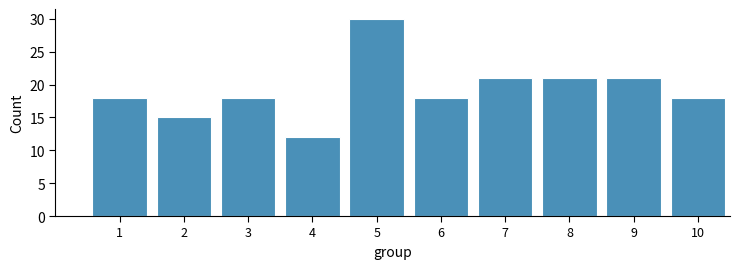

Reading left to right, what are all the values shown in this chart?

18	15	18	12	30	18	21	21	21	18